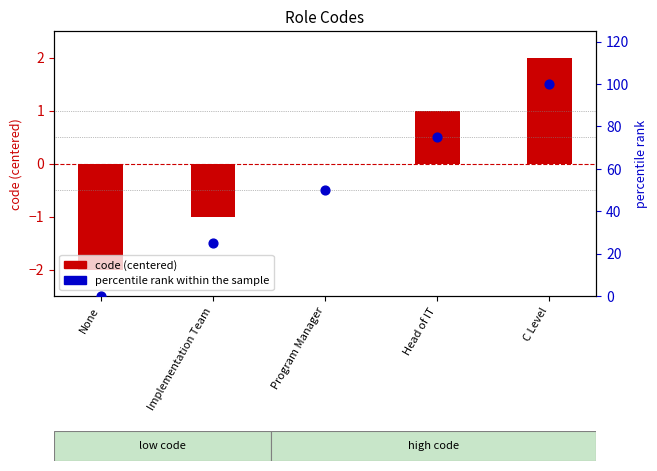

Which series reaches the minimum Y coordinate?

code (centered)